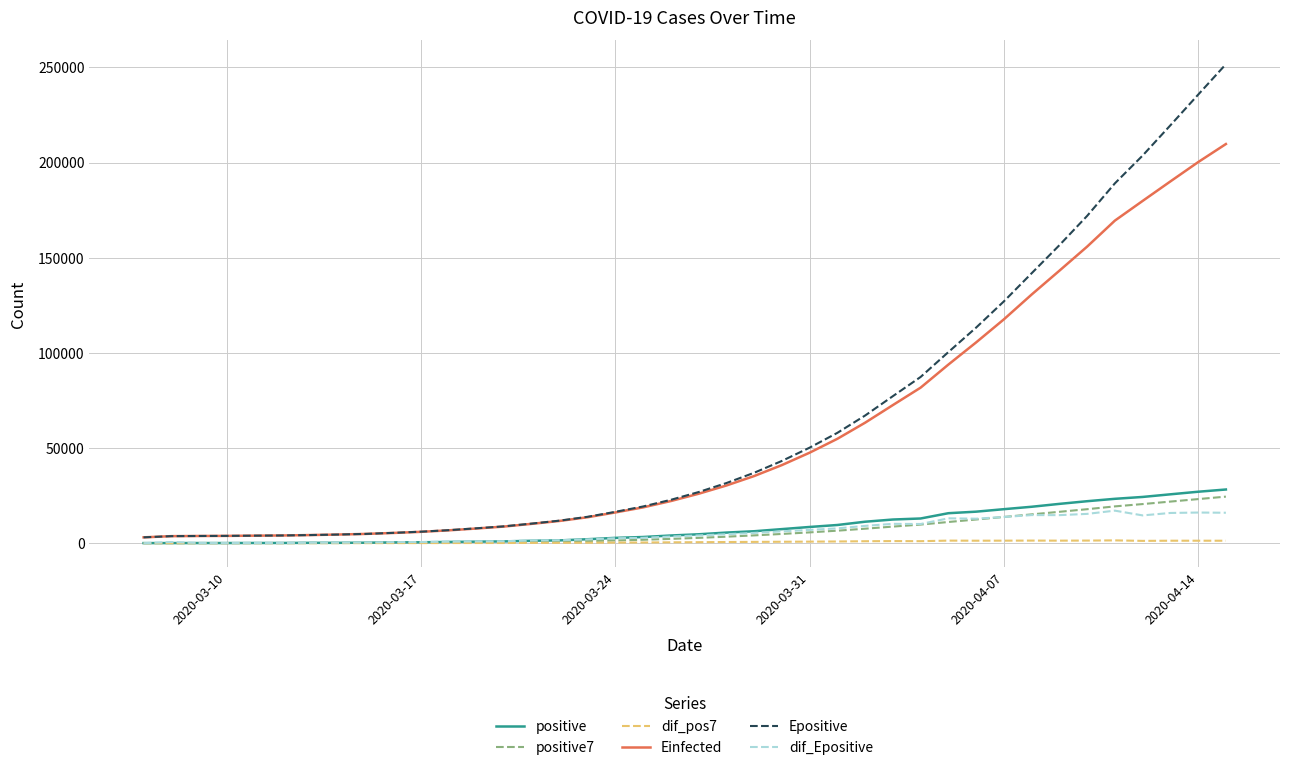

Which series has the largest range (max minus min)?

Epositive